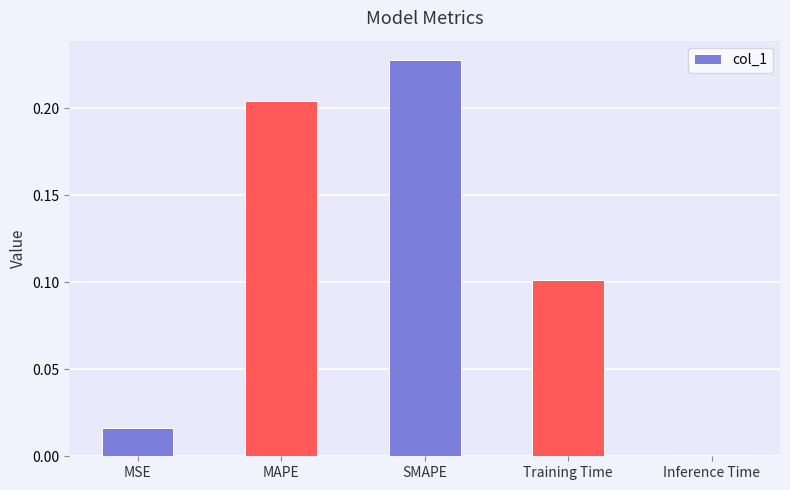

What is the sum of all values?

0.6